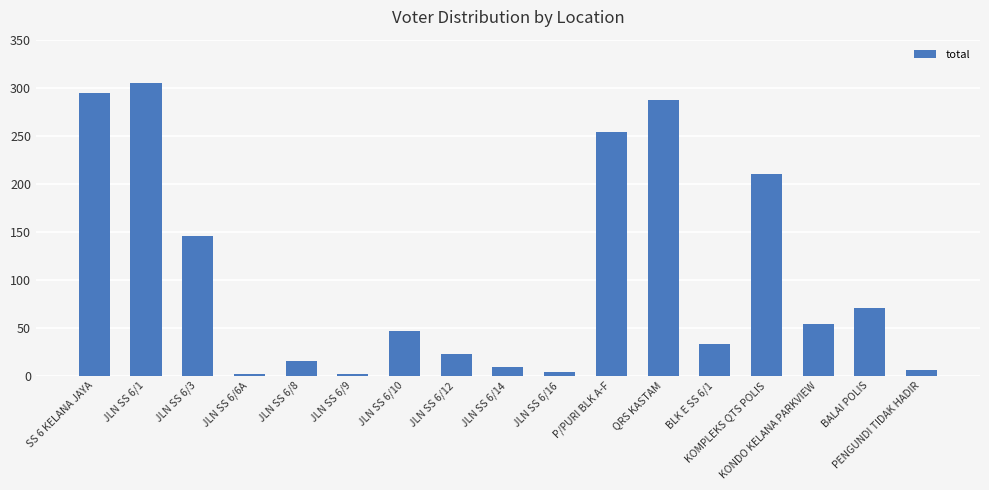

Between JLN SS 6/6A and BALAI POLIS, which is larger?

BALAI POLIS